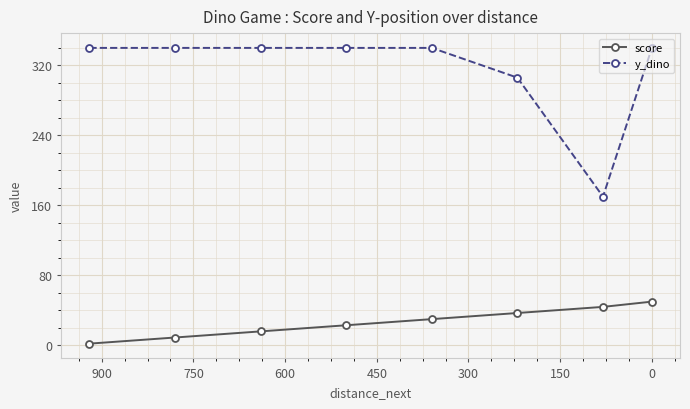

Reading left to right, extract all data points from this chart.

score: 2	9	16	23	30	37	44	50
y_dino: 340	340	340	340	340	306	170	340